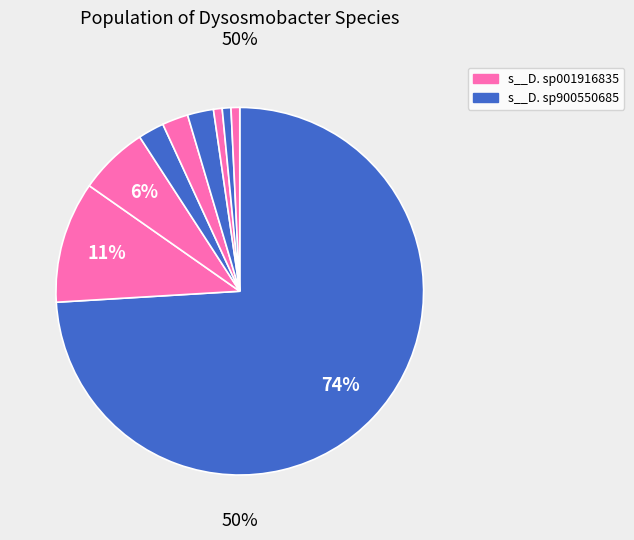

Does any single category account for the majority?

Yes